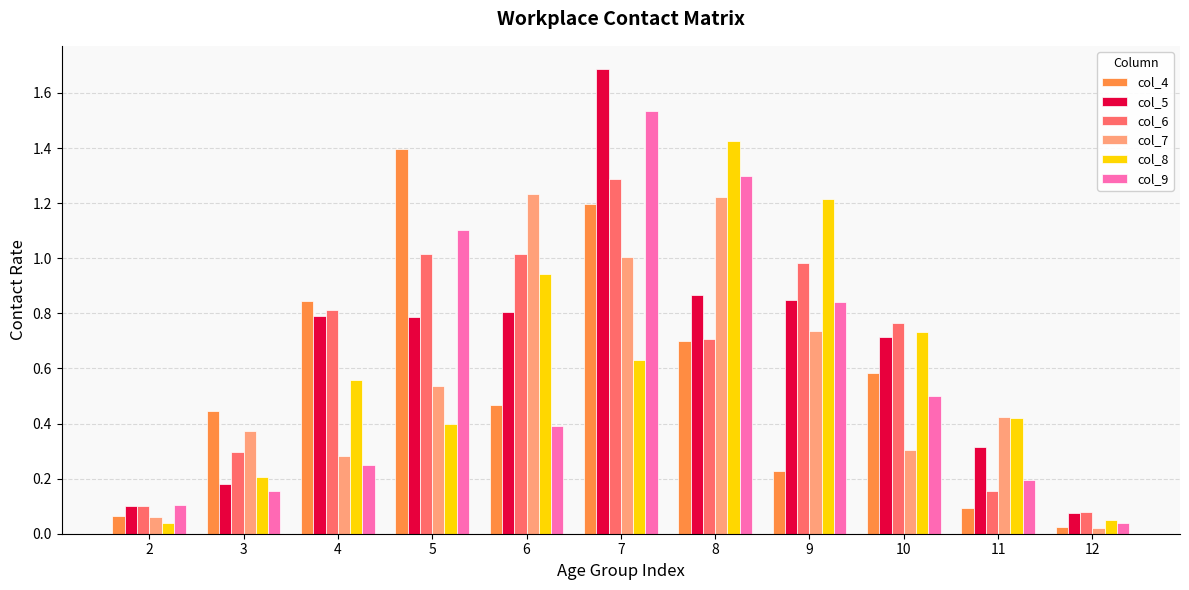

What are all the series names shown in the legend?

col_4, col_5, col_6, col_7, col_8, col_9